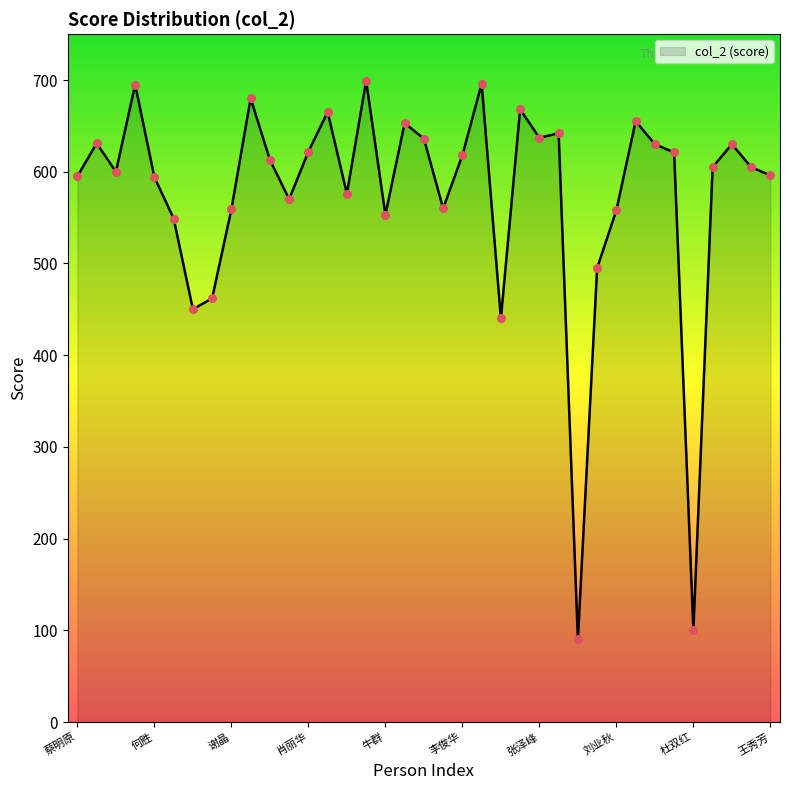

What is the maximum value shown in the chart?

699